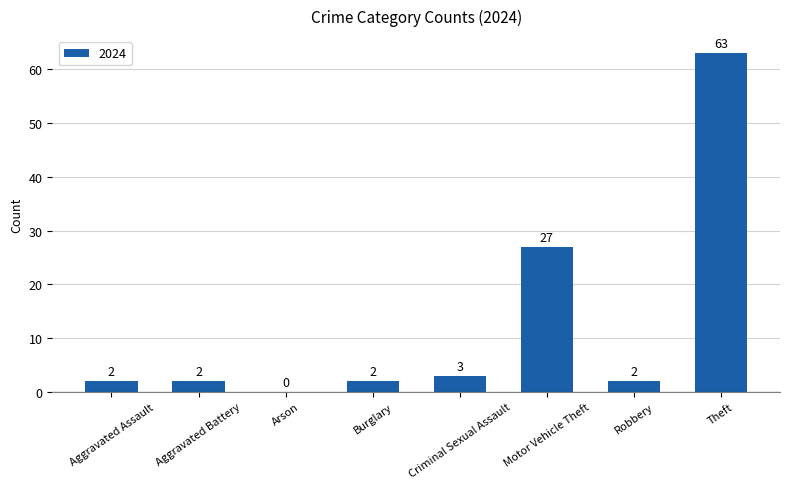

Which category has the highest value across all series?

Theft